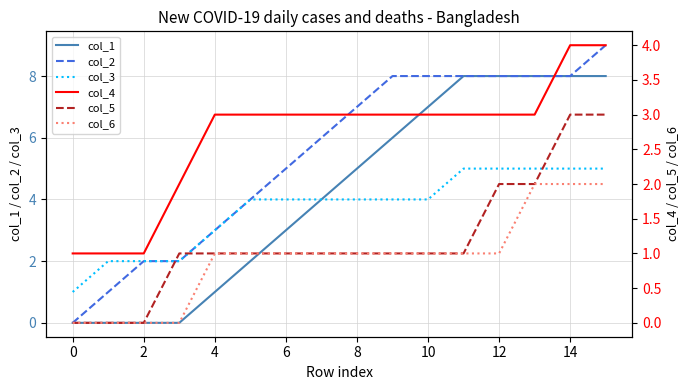

True or false: col_2 has a value of 3 at 4.

True